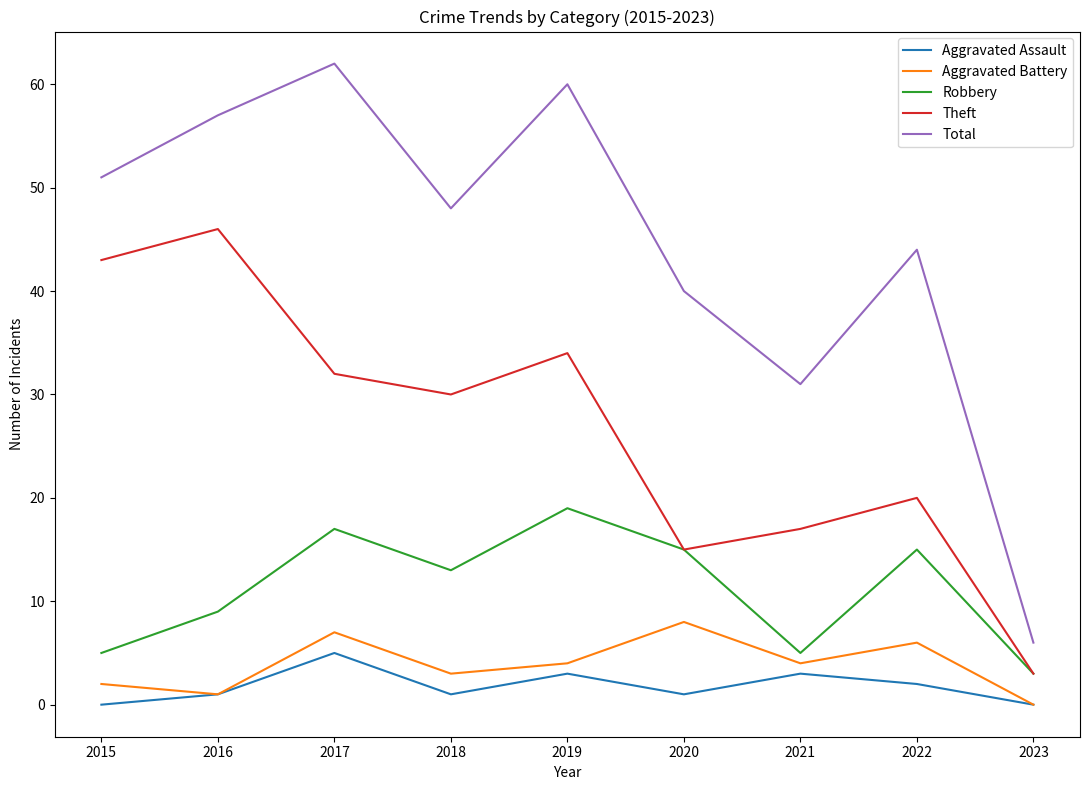

At which category is the sum across all series the highest?

2017